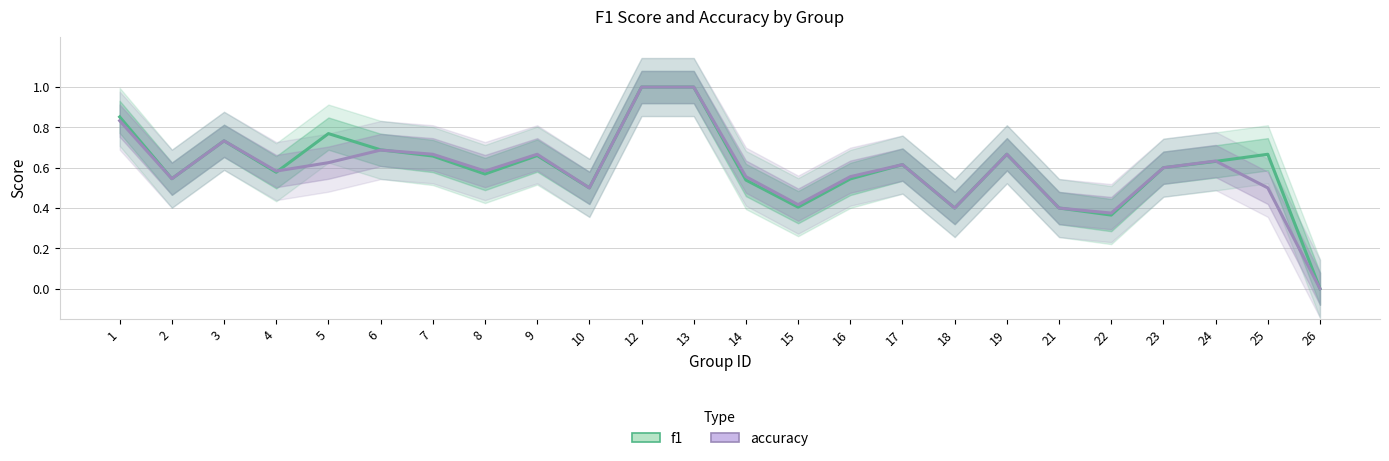

Where is the first local minimum for accuracy?

2